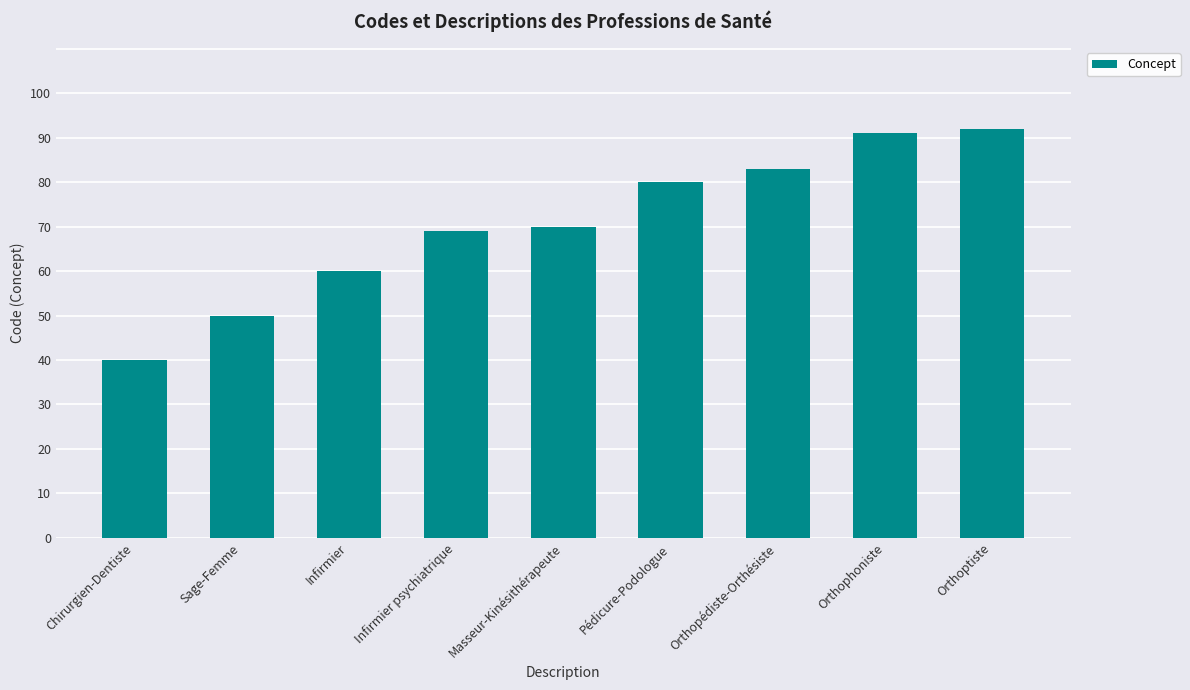

What is the sum of all values?

635